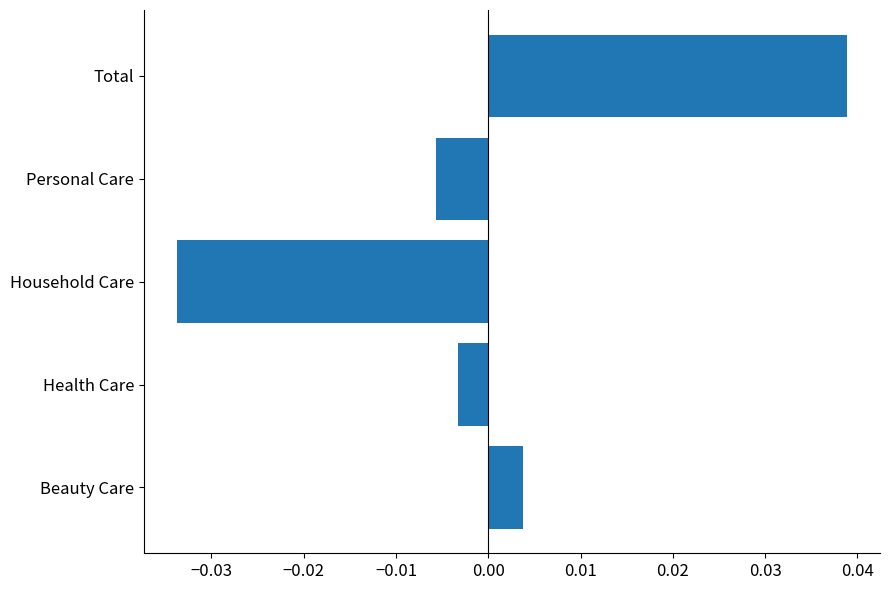

How many values are above zero?

2